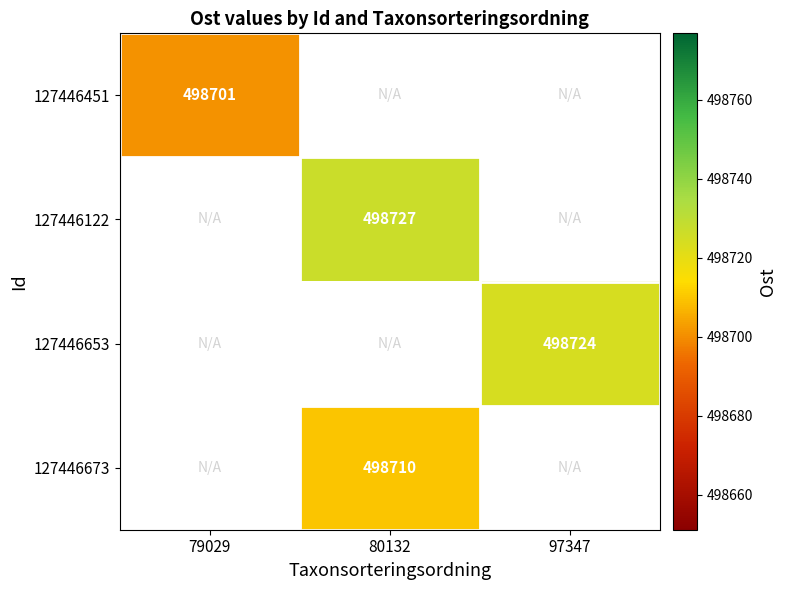

Is it true that 127446451 equals 341898 at 79029?

False